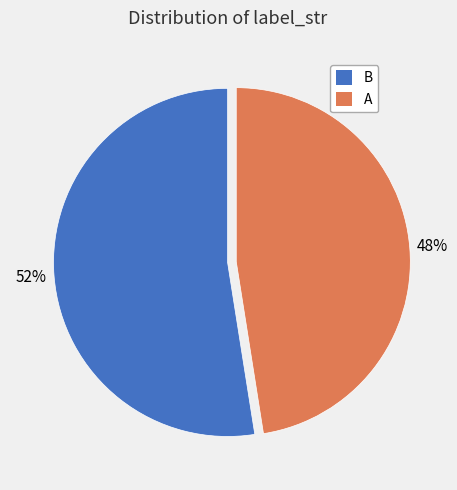

Which category accounts for the majority?

B